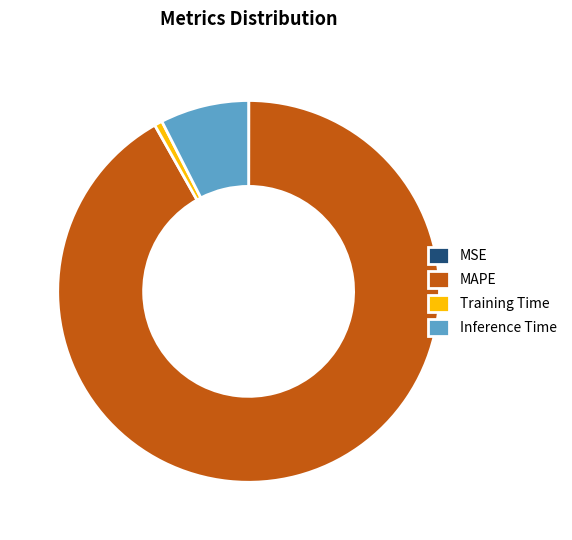

Do Training Time and MAPE together represent more than half of the pie?

Yes